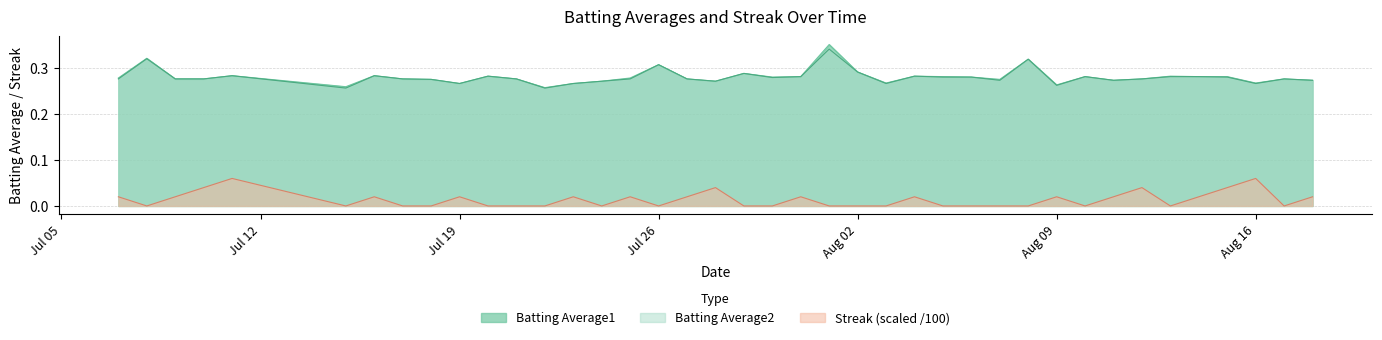

Between 2010-07-08 and 2010-08-13, which series saw the biggest shift?

Batting Average1